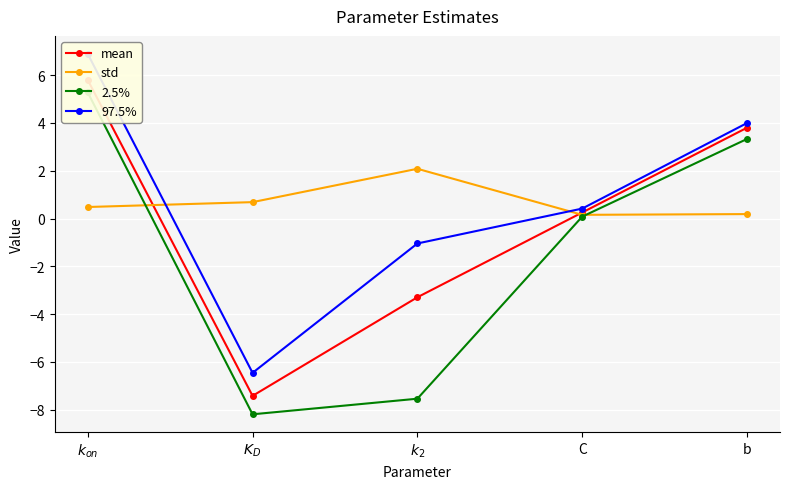

Which series has the largest range (max minus min)?

2.5%